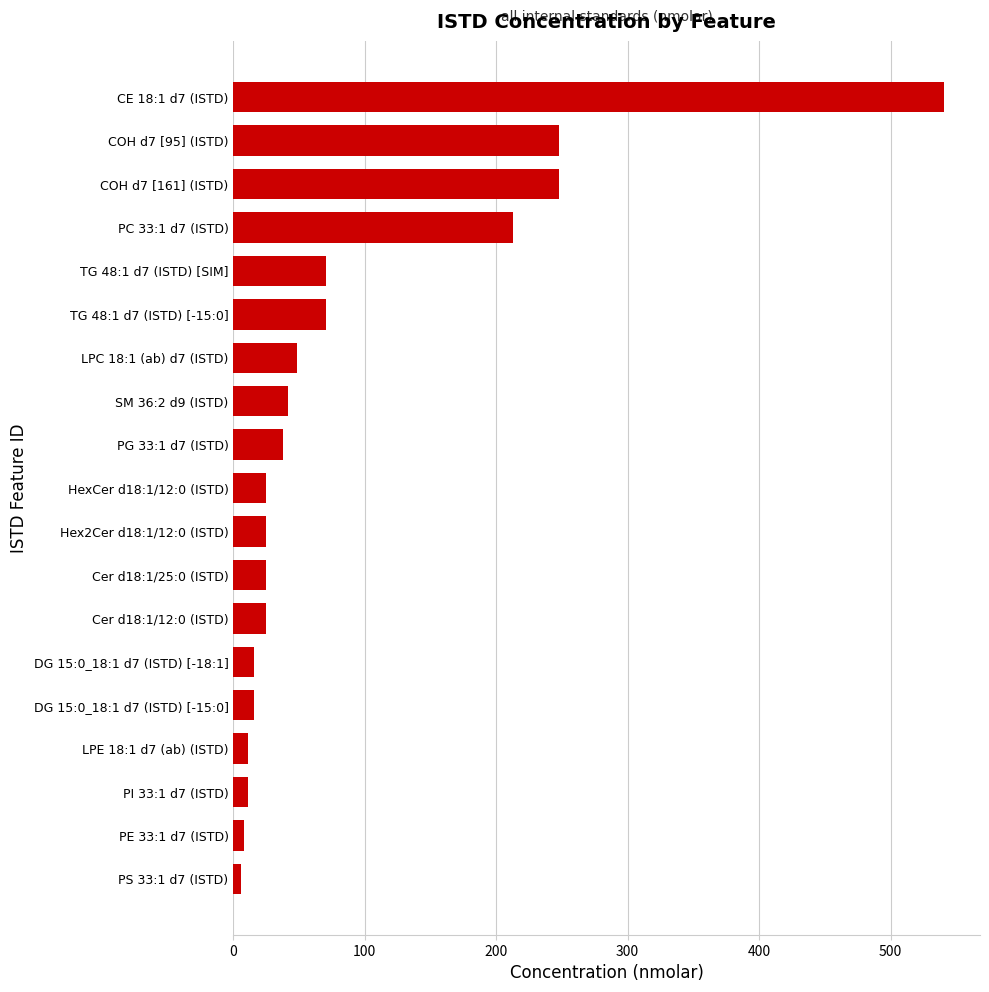

What is the change in value from DG 15:0_18:1 d7 (ISTD) [-18:1] to COH d7 [161] (ISTD)?

+232.0